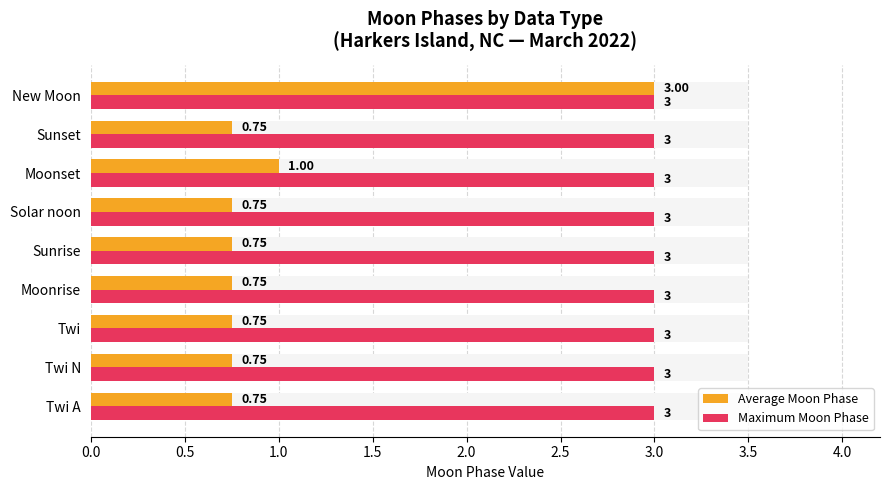

What is the average value of the Average Moon Phase series?

1.0